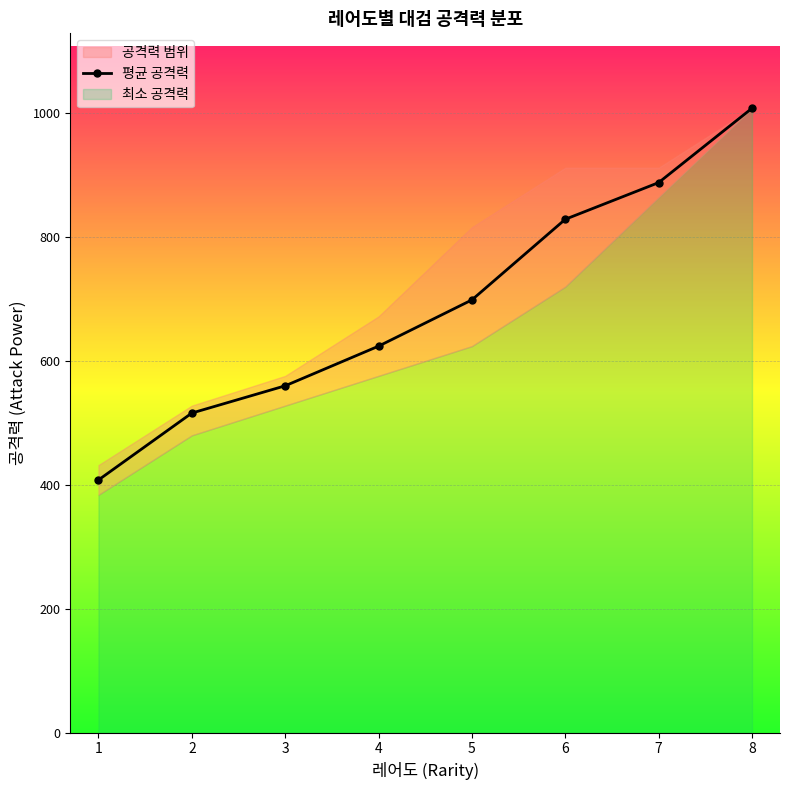

List the labels in order of value, largest first.

8, 7, 6, 5, 4, 3, 2, 1